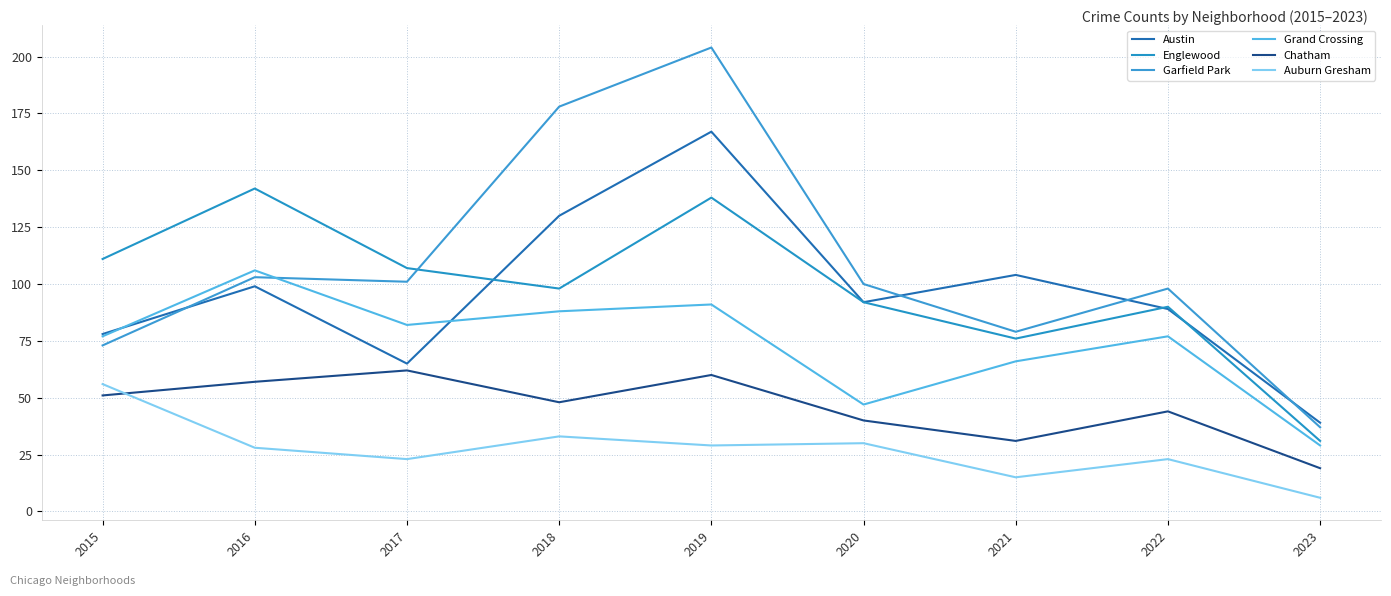

How many lines are shown in the chart?

6